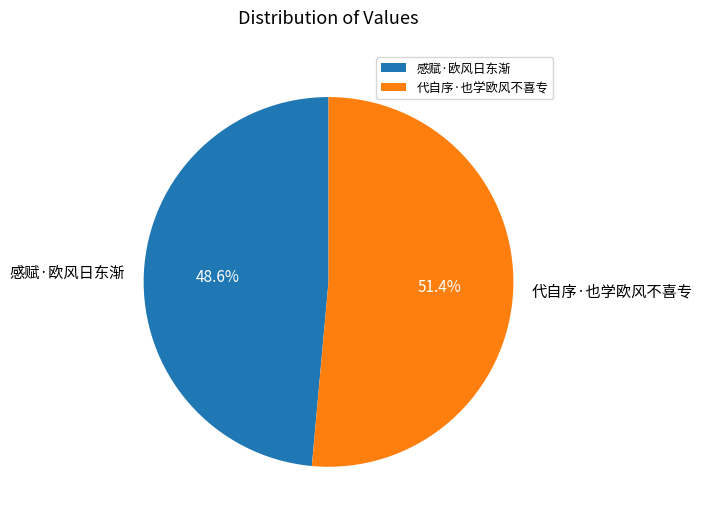

To the nearest percent, what portion does 代自序·也学欧风不喜专 represent?

51%